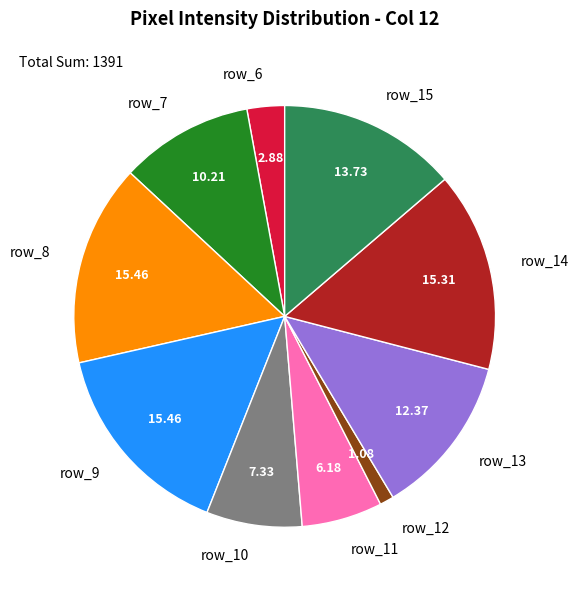

Between row_12 and row_8, which is larger?

row_8